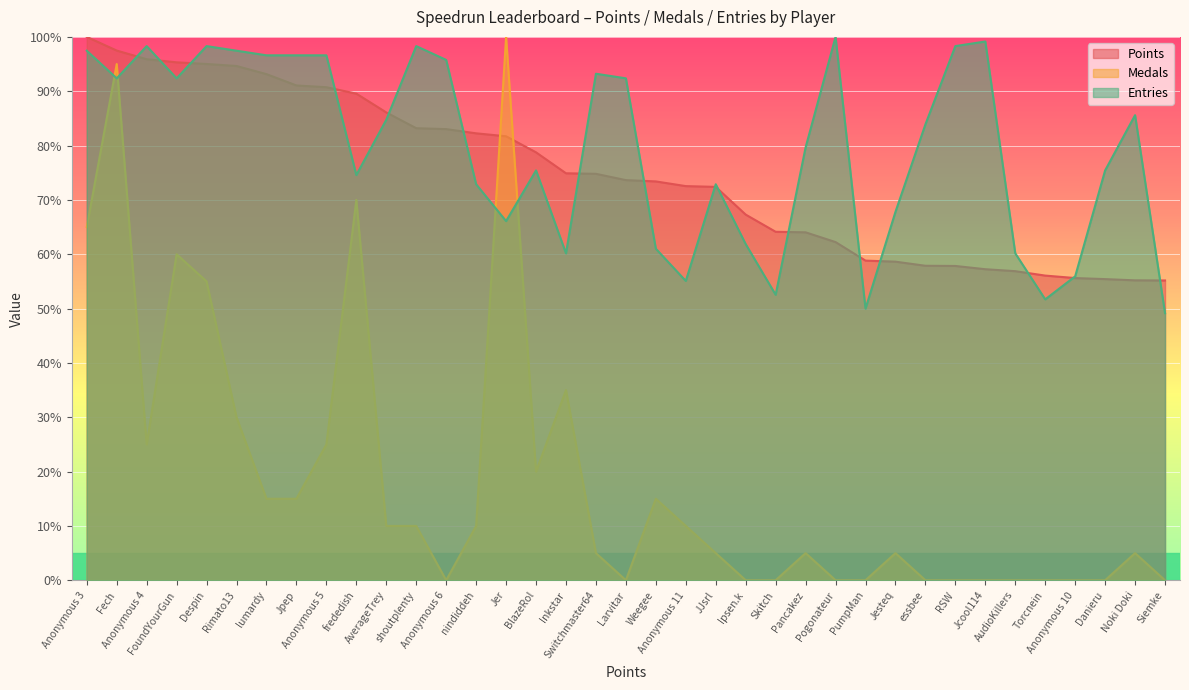

What is the label of the 28th point from the left?

Jesteq